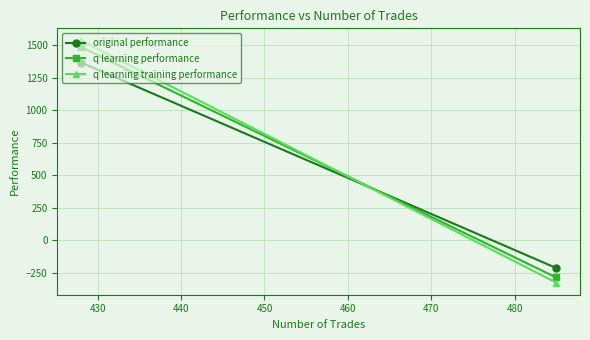

Between 420 and 430, which is larger?

420